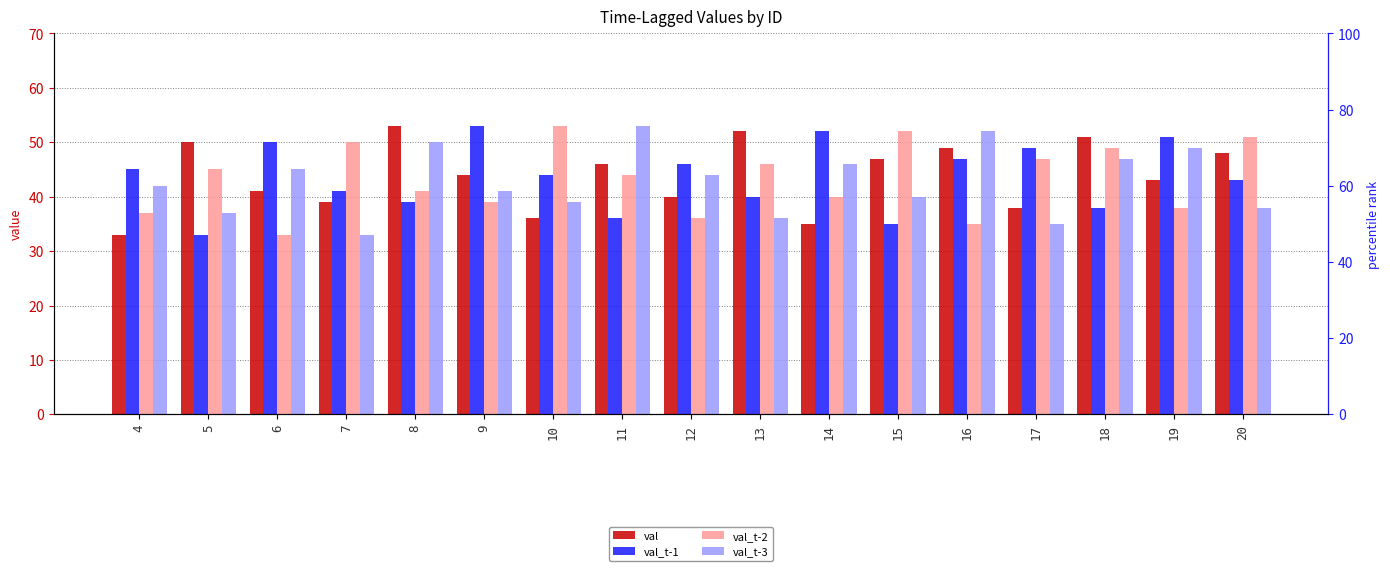

What is the average value of the val series?

44